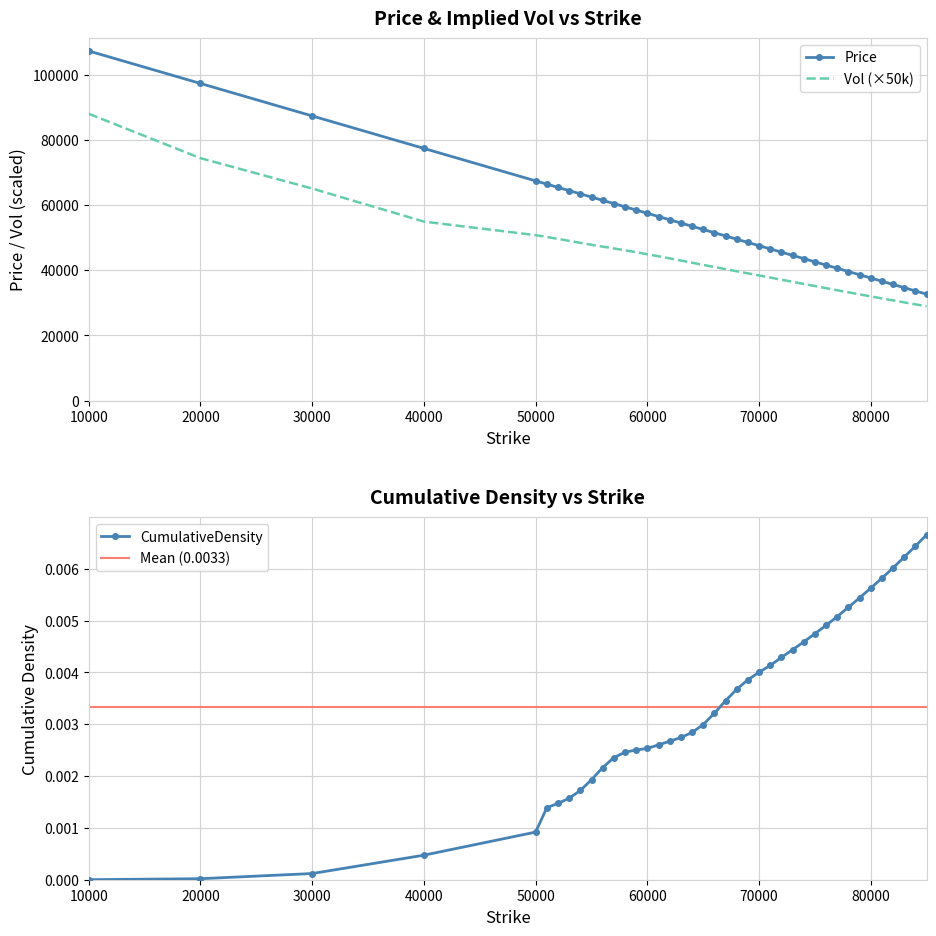

What is the label of the 36th point from the right?

50000